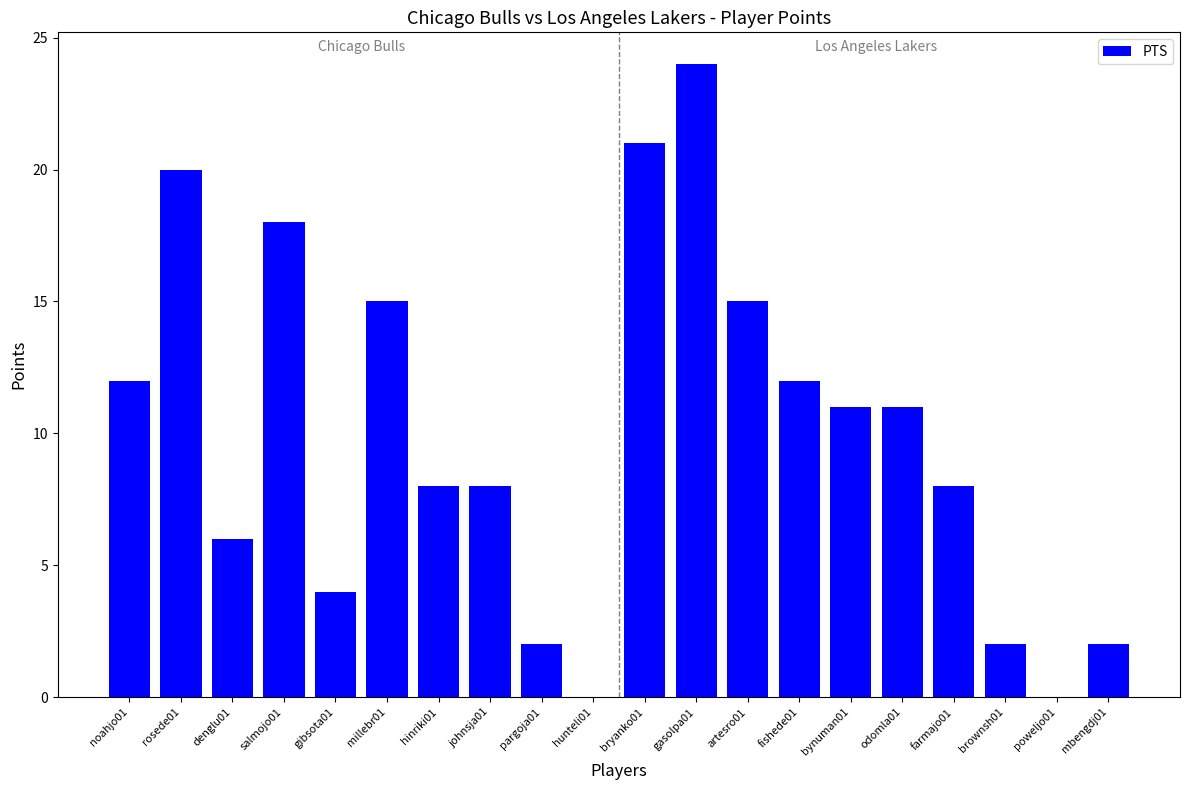

What is the change in value from denglu01 to pargoja01?

-4